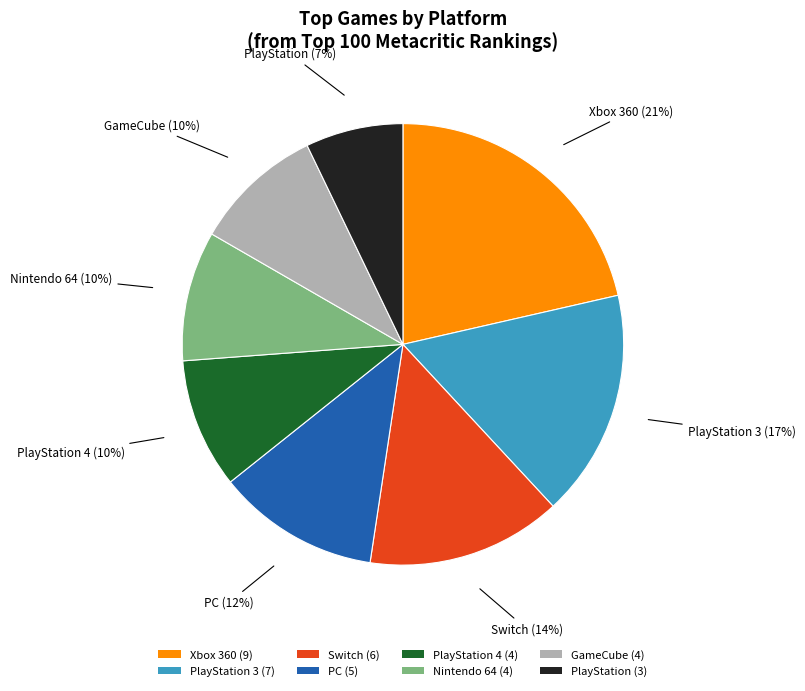

What is the largest slice in the pie chart?

Xbox 360 (9)